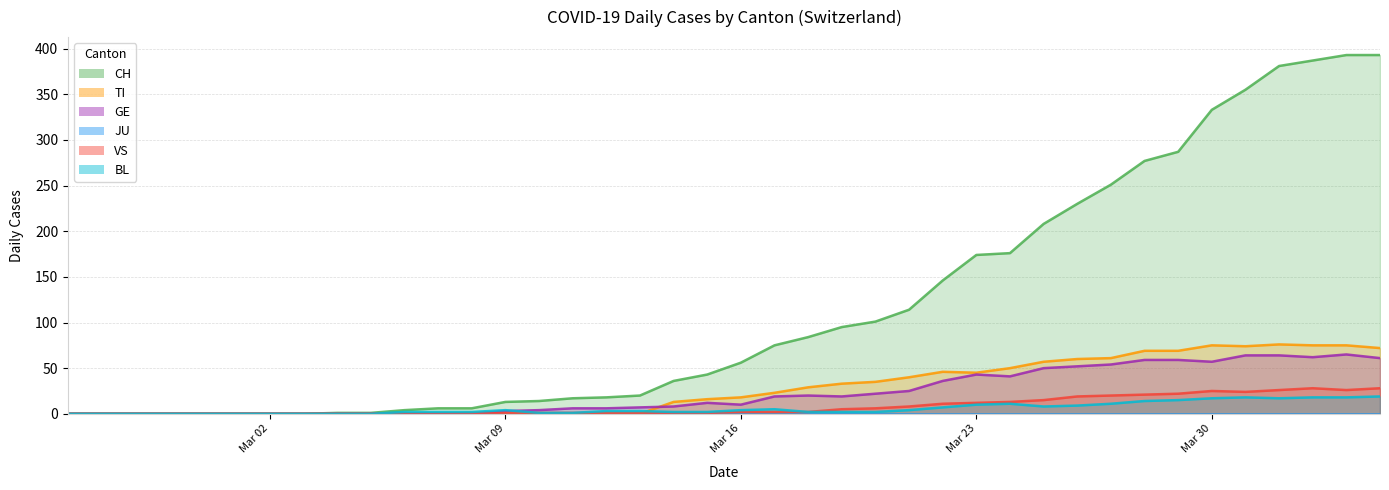

What is the average value of the VS series?

8